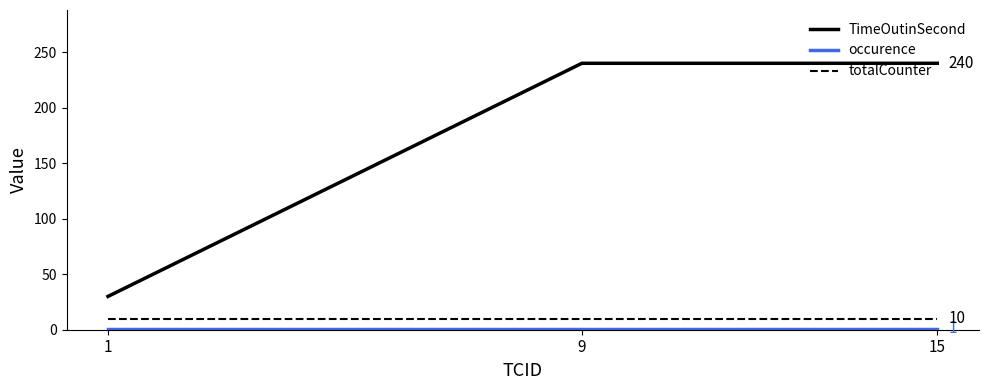

The TimeOutinSecond series shows 240 at 15. True or false?

True